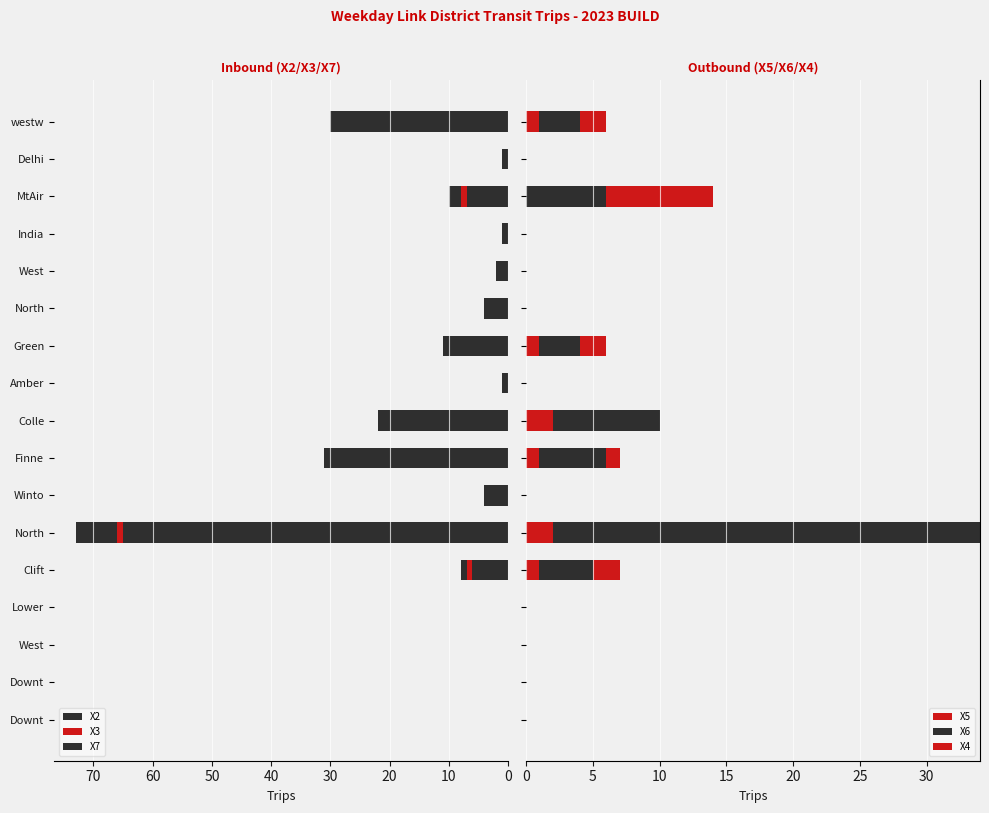

Between Delhi and India, which is larger?

Delhi